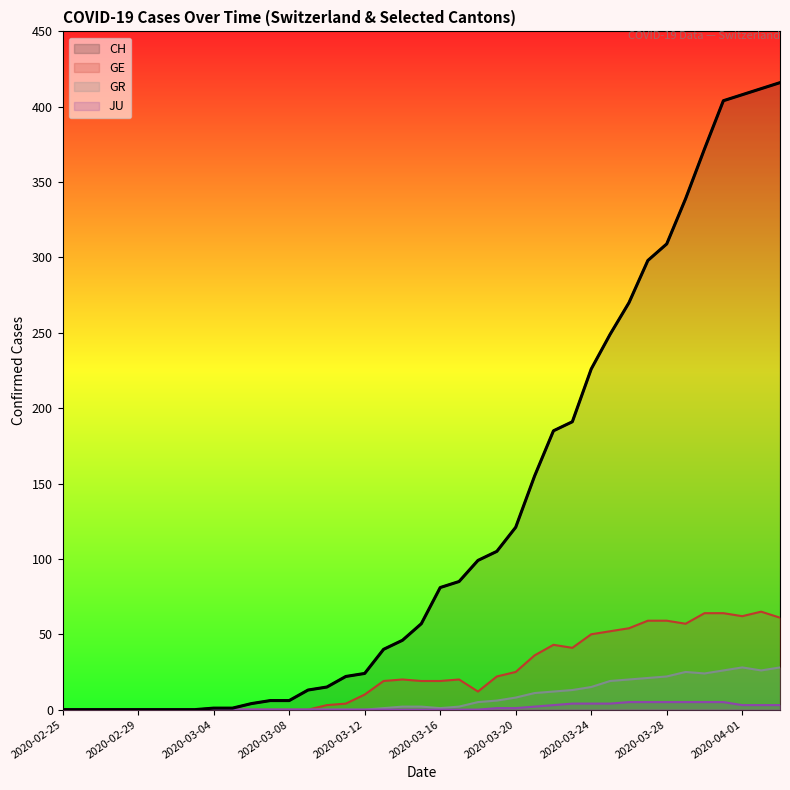

Reading right to left, list all the values displayed in this chart.

CH: 2020-04-03=416	2020-04-02=412	2020-04-01=408	2020-03-31=404	2020-03-30=372	2020-03-29=339	2020-03-28=309	2020-03-27=298	2020-03-26=270	2020-03-25=249	2020-03-24=226	2020-03-23=191	2020-03-22=185	2020-03-21=155	2020-03-20=121	2020-03-19=105	2020-03-18=99	2020-03-17=85	2020-03-16=81	2020-03-15=57	2020-03-14=46	2020-03-13=40	2020-03-12=24	2020-03-11=22	2020-03-10=15	2020-03-09=13	2020-03-08=6	2020-03-07=6	2020-03-06=4	2020-03-05=1	2020-03-04=1	2020-03-03=0	2020-03-02=0	2020-03-01=0	2020-02-29=0	2020-02-28=0	2020-02-27=0	2020-02-26=0	2020-02-25=0
GE: 2020-04-03=61	2020-04-02=65	2020-04-01=62	2020-03-31=64	2020-03-30=64	2020-03-29=57	2020-03-28=59	2020-03-27=59	2020-03-26=54	2020-03-25=52	2020-03-24=50	2020-03-23=41	2020-03-22=43	2020-03-21=36	2020-03-20=25	2020-03-19=22	2020-03-18=12	2020-03-17=20	2020-03-16=19	2020-03-15=19	2020-03-14=20	2020-03-13=19	2020-03-12=10	2020-03-11=4	2020-03-10=3	2020-03-09=0	2020-03-08=0	2020-03-07=0	2020-03-06=0	2020-03-05=0	2020-03-04=0	2020-03-03=0	2020-03-02=0	2020-03-01=0	2020-02-29=0	2020-02-28=0	2020-02-27=0	2020-02-26=0	2020-02-25=0
JU: 2020-04-03=3	2020-04-02=3	2020-04-01=3	2020-03-31=5	2020-03-30=5	2020-03-29=5	2020-03-28=5	2020-03-27=5	2020-03-26=5	2020-03-25=4	2020-03-24=4	2020-03-23=4	2020-03-22=3	2020-03-21=2	2020-03-20=1	2020-03-19=1	2020-03-18=0	2020-03-17=0	2020-03-16=0	2020-03-15=0	2020-03-14=0	2020-03-13=0	2020-03-12=0	2020-03-11=0	2020-03-10=0	2020-03-09=0	2020-03-08=0	2020-03-07=0	2020-03-06=0	2020-03-05=0	2020-03-04=0	2020-03-03=0	2020-03-02=0	2020-03-01=0	2020-02-29=0	2020-02-28=0	2020-02-27=0	2020-02-26=0	2020-02-25=0
GR: 2020-04-03=28	2020-04-02=26	2020-04-01=28	2020-03-31=26	2020-03-30=24	2020-03-29=25	2020-03-28=22	2020-03-27=21	2020-03-26=20	2020-03-25=19	2020-03-24=15	2020-03-23=13	2020-03-22=12	2020-03-21=11	2020-03-20=8	2020-03-19=6	2020-03-18=5	2020-03-17=2	2020-03-16=1	2020-03-15=2	2020-03-14=2	2020-03-13=1	2020-03-12=0	2020-03-11=0	2020-03-10=0	2020-03-09=0	2020-03-08=0	2020-03-07=0	2020-03-06=0	2020-03-05=0	2020-03-04=0	2020-03-03=0	2020-03-02=0	2020-03-01=0	2020-02-29=0	2020-02-28=0	2020-02-27=0	2020-02-26=0	2020-02-25=0